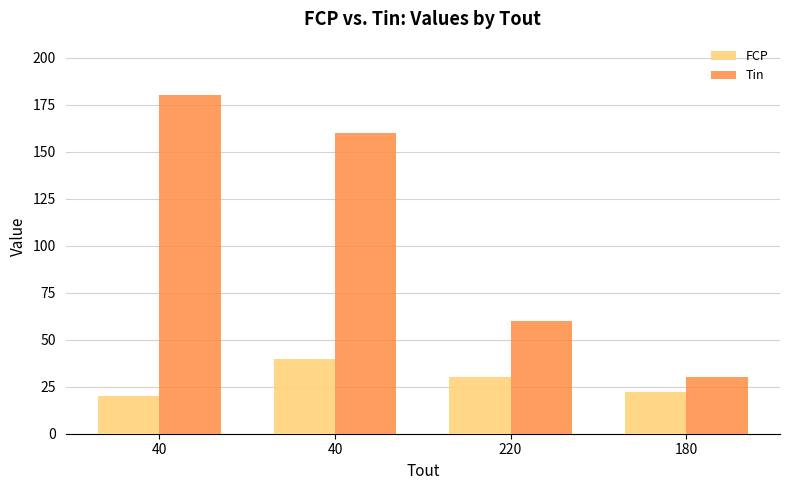

Rank the series at 180 from highest to lowest value.

Tin, FCP